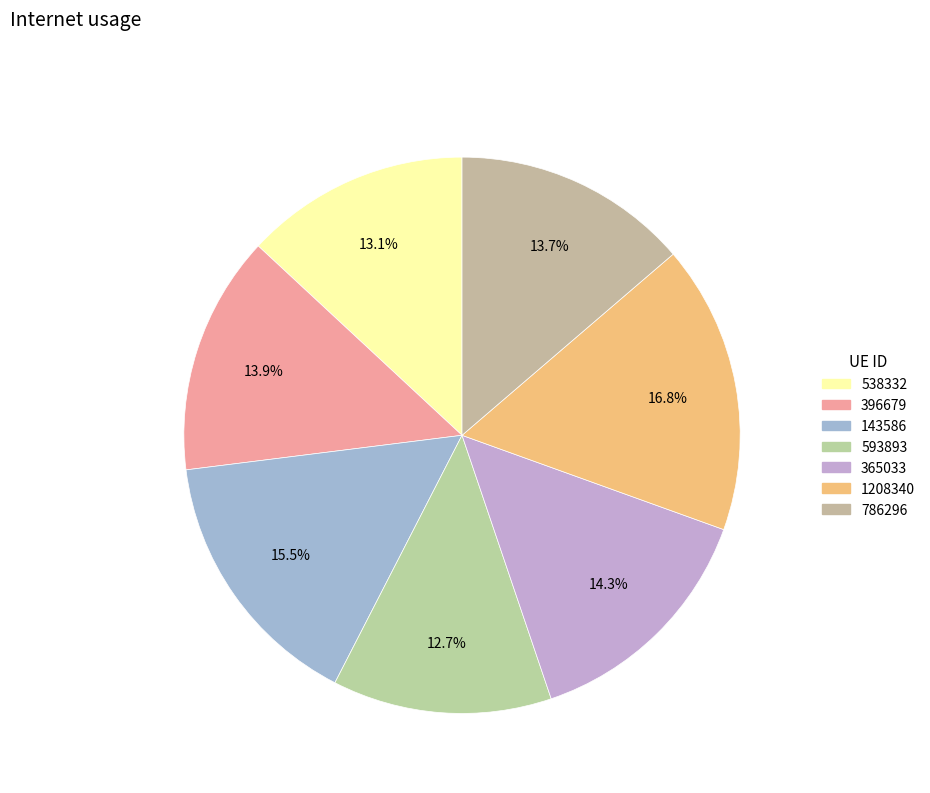

Rank the categories by value from lowest to highest.

593893, 538332, 786296, 396679, 365033, 143586, 1208340